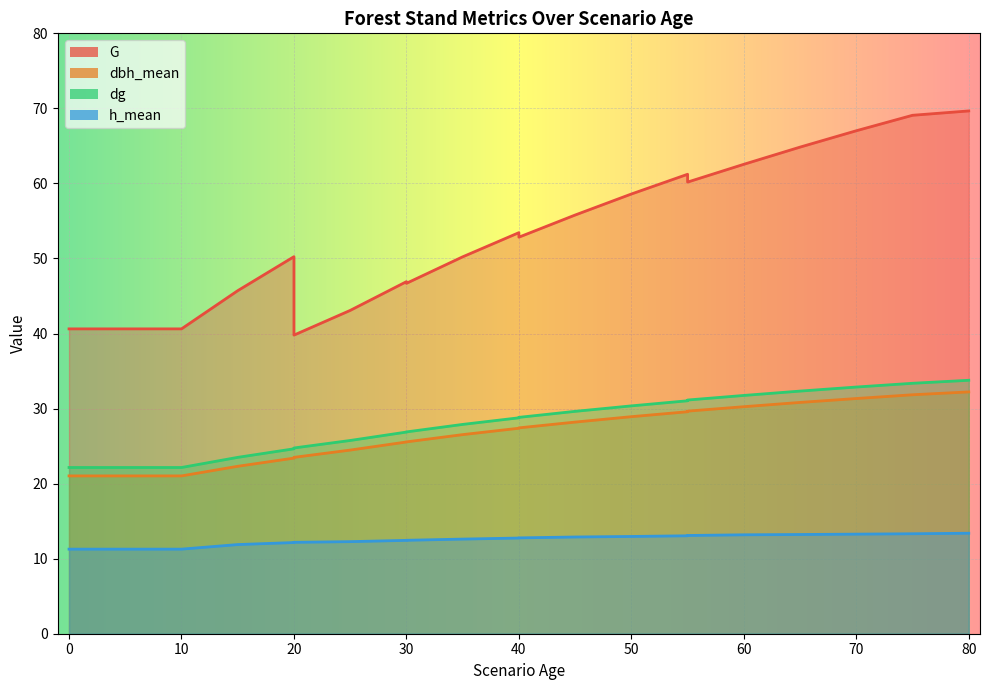

True or false: h_mean and dg intersect in this chart.

False